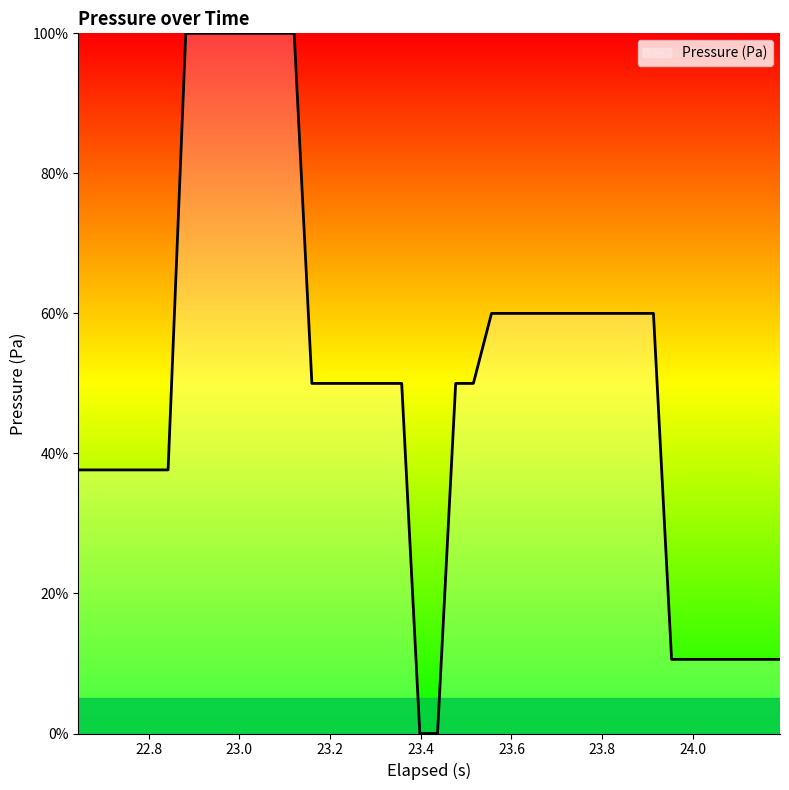

What is the difference between the maximum and minimum values?

100.0